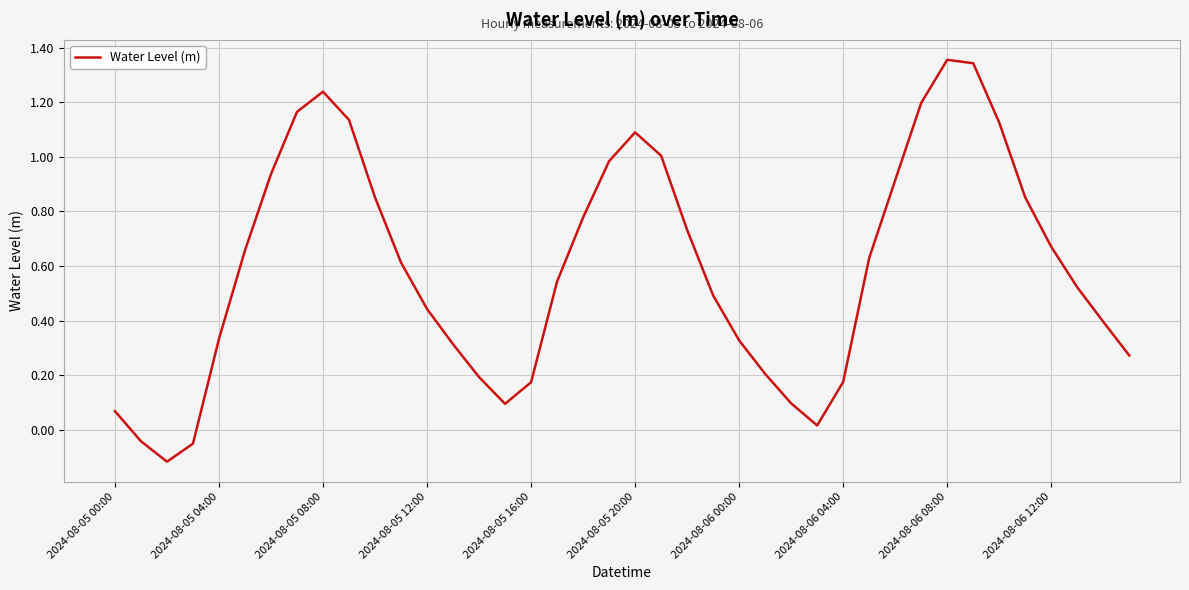

Does the chart display data point markers on the line(s)?

No